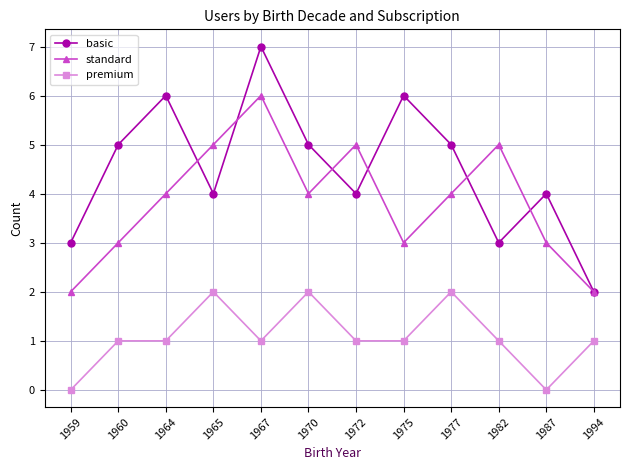

How many distinct data groups are displayed?

3